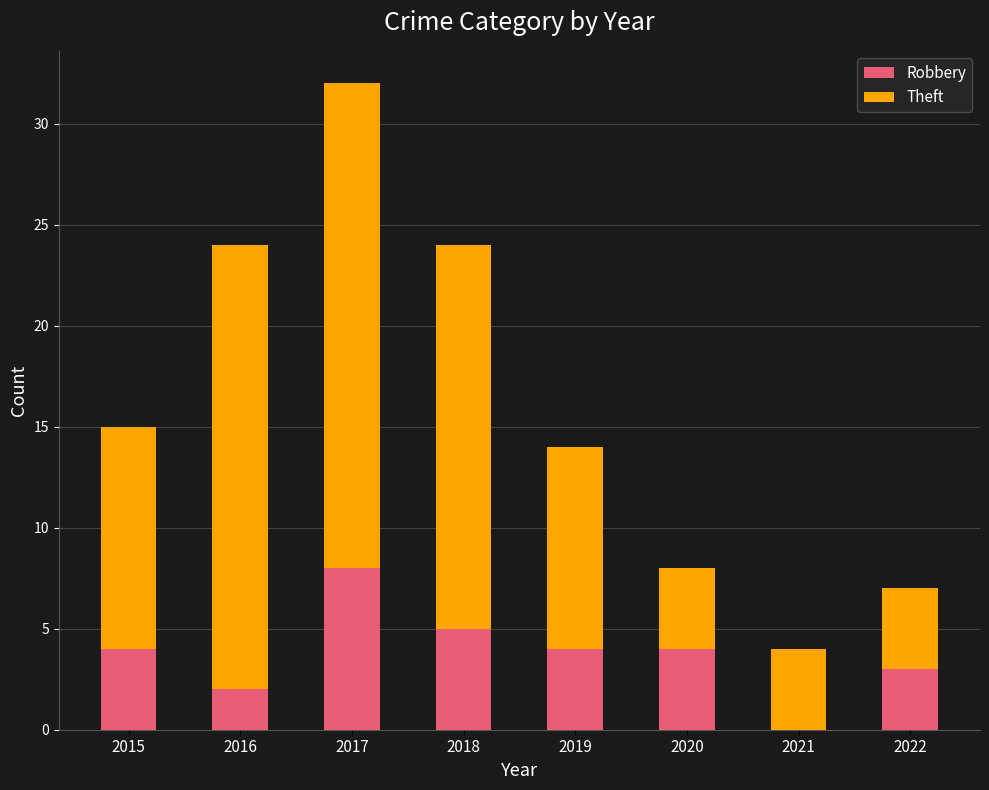

What is the sum of the Robbery values at 2015 and 2019?

8